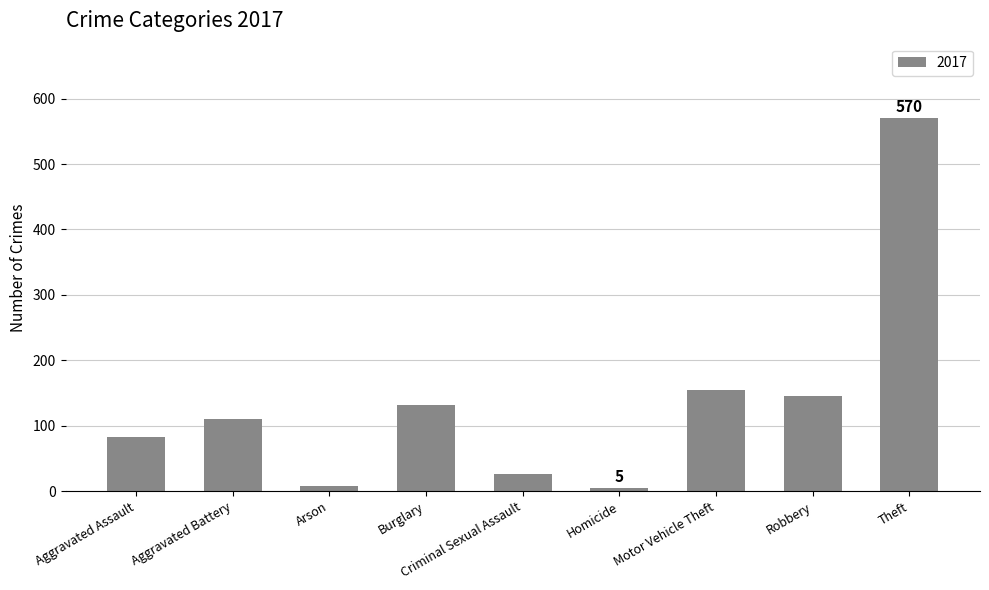

The value at Aggravated Assault is 83. True or false?

True